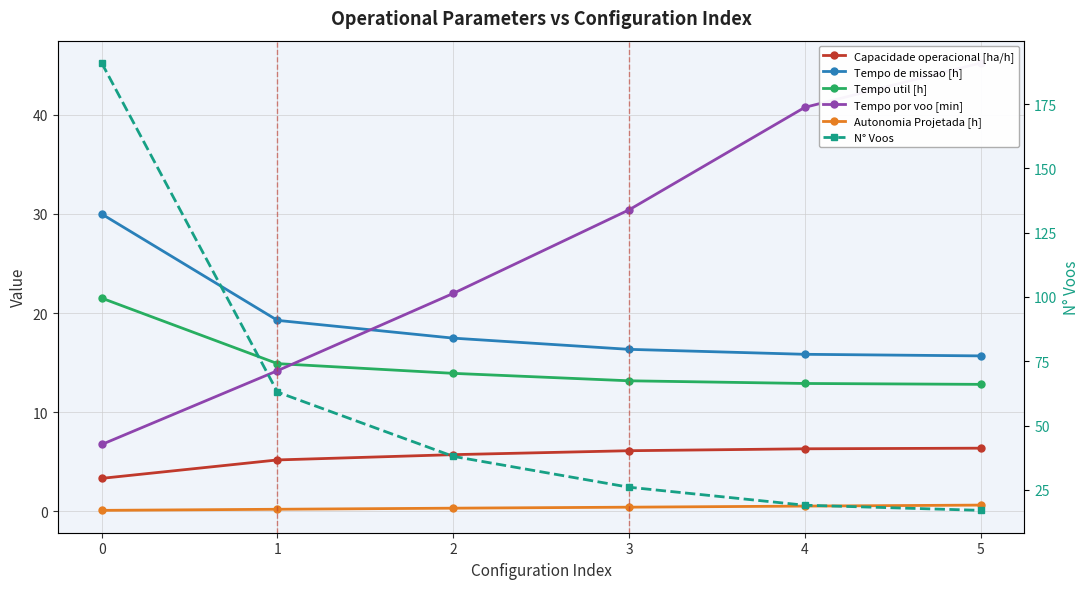

Is it true that Capacidade operacional [ha/h] equals 6.4 at 5?

True